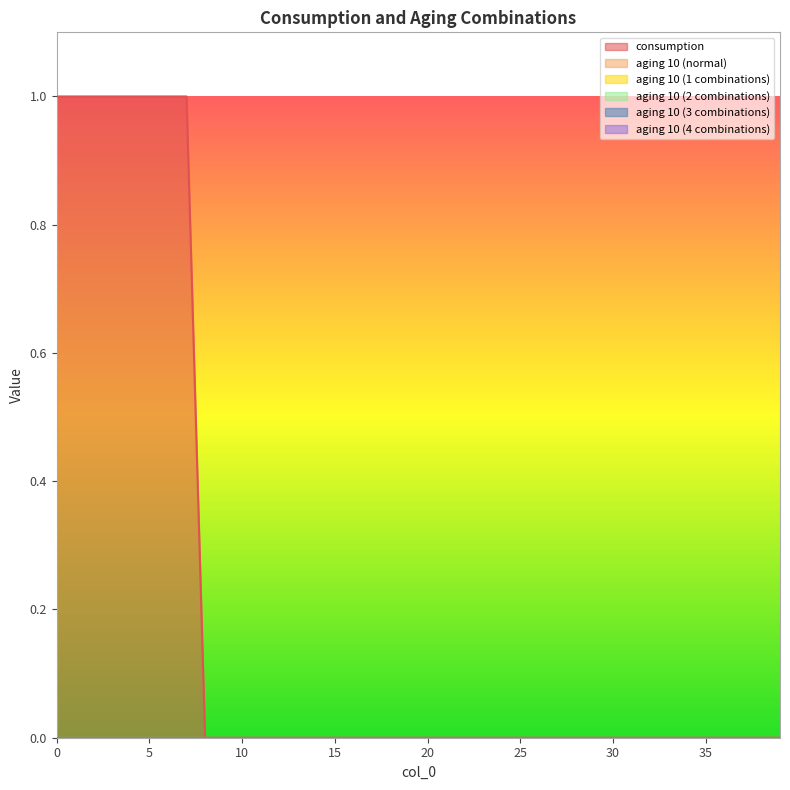

The aging 10 (2 combinations) series shows 0 at 26. True or false?

True